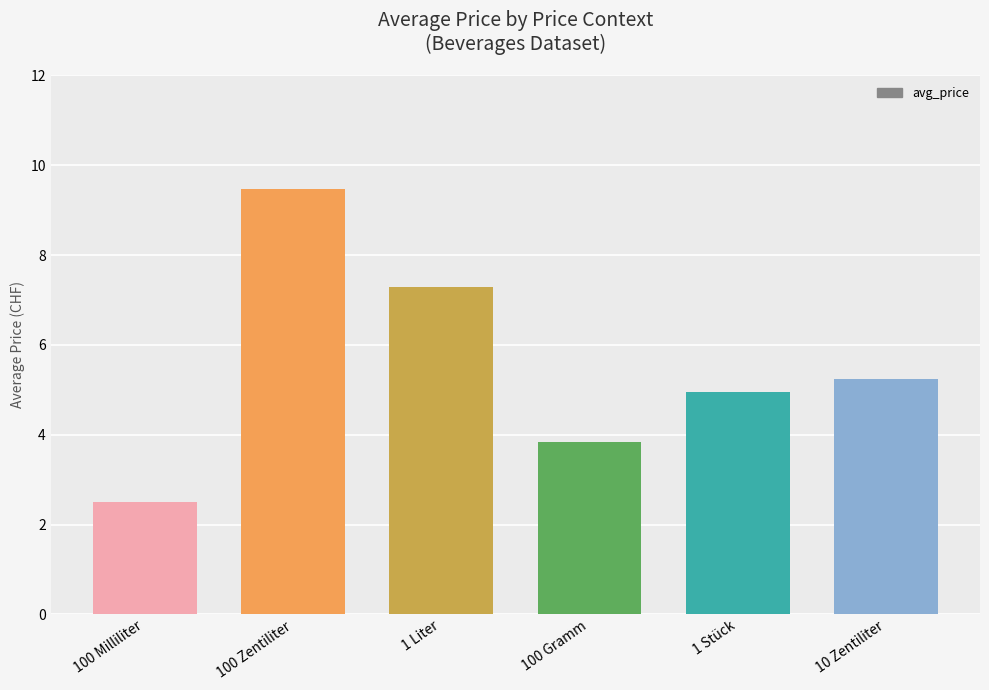

The chart shows a value of 7.3 at 1 Stück. True or false?

False